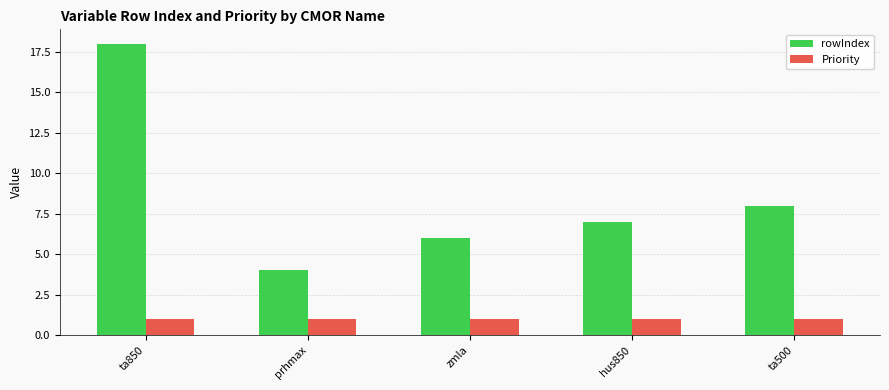

List the labels in order of rowIndex value, largest first.

ta850, ta500, hus850, zmla, prhmax